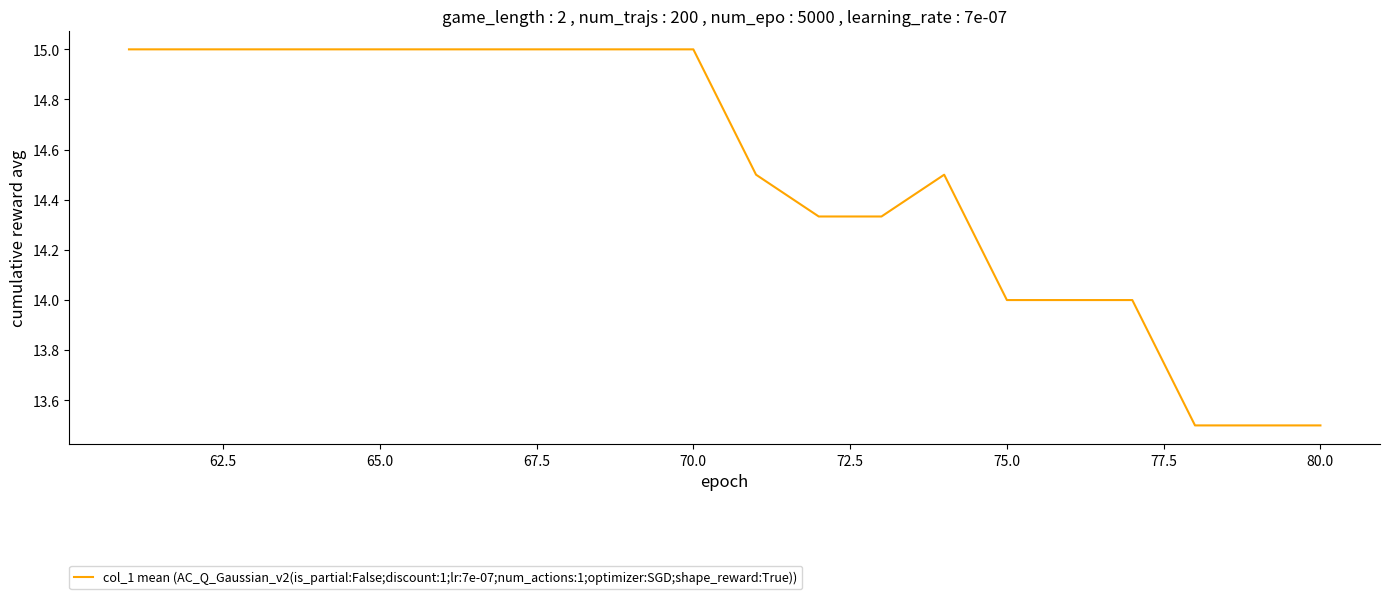

What is the greatest value displayed?

15.0